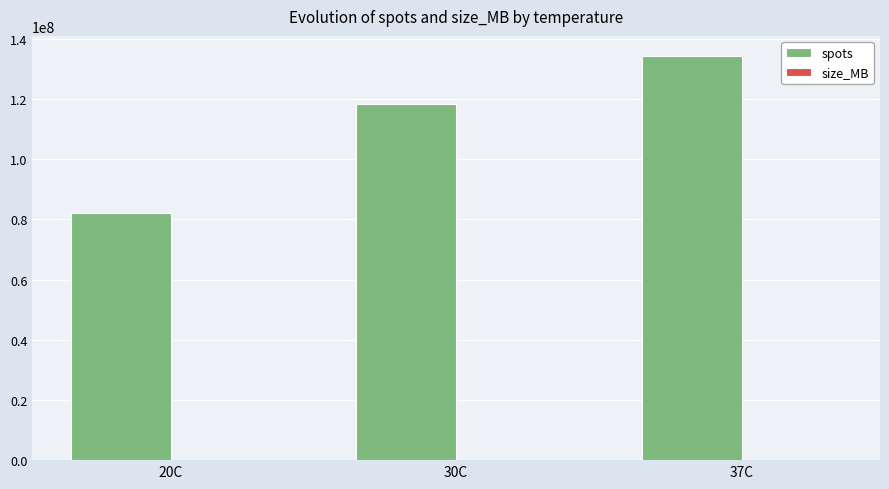

At which label is spots closest to 108265043?

30C